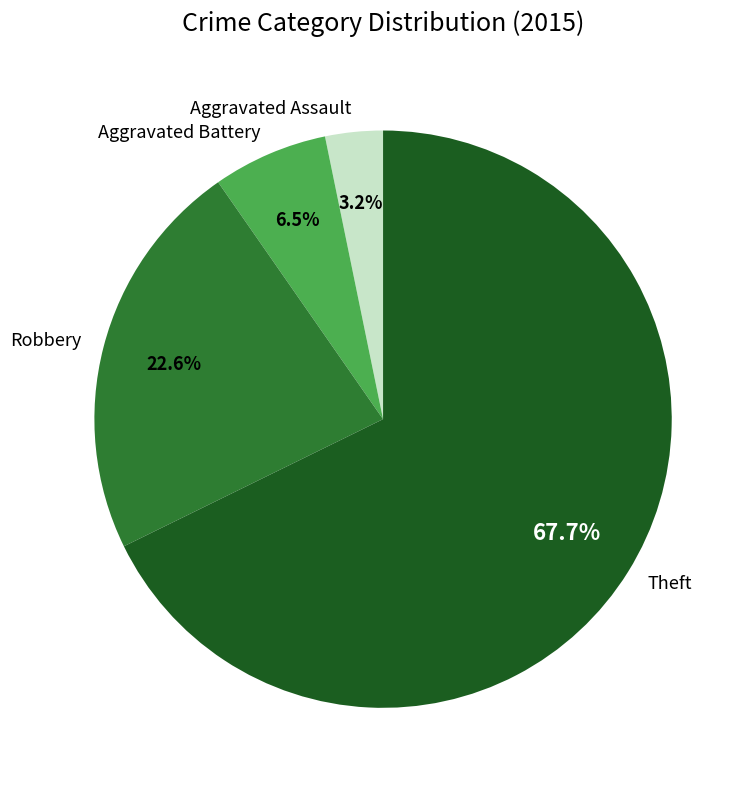

Rank the categories by value from highest to lowest.

Theft, Robbery, Aggravated Battery, Aggravated Assault